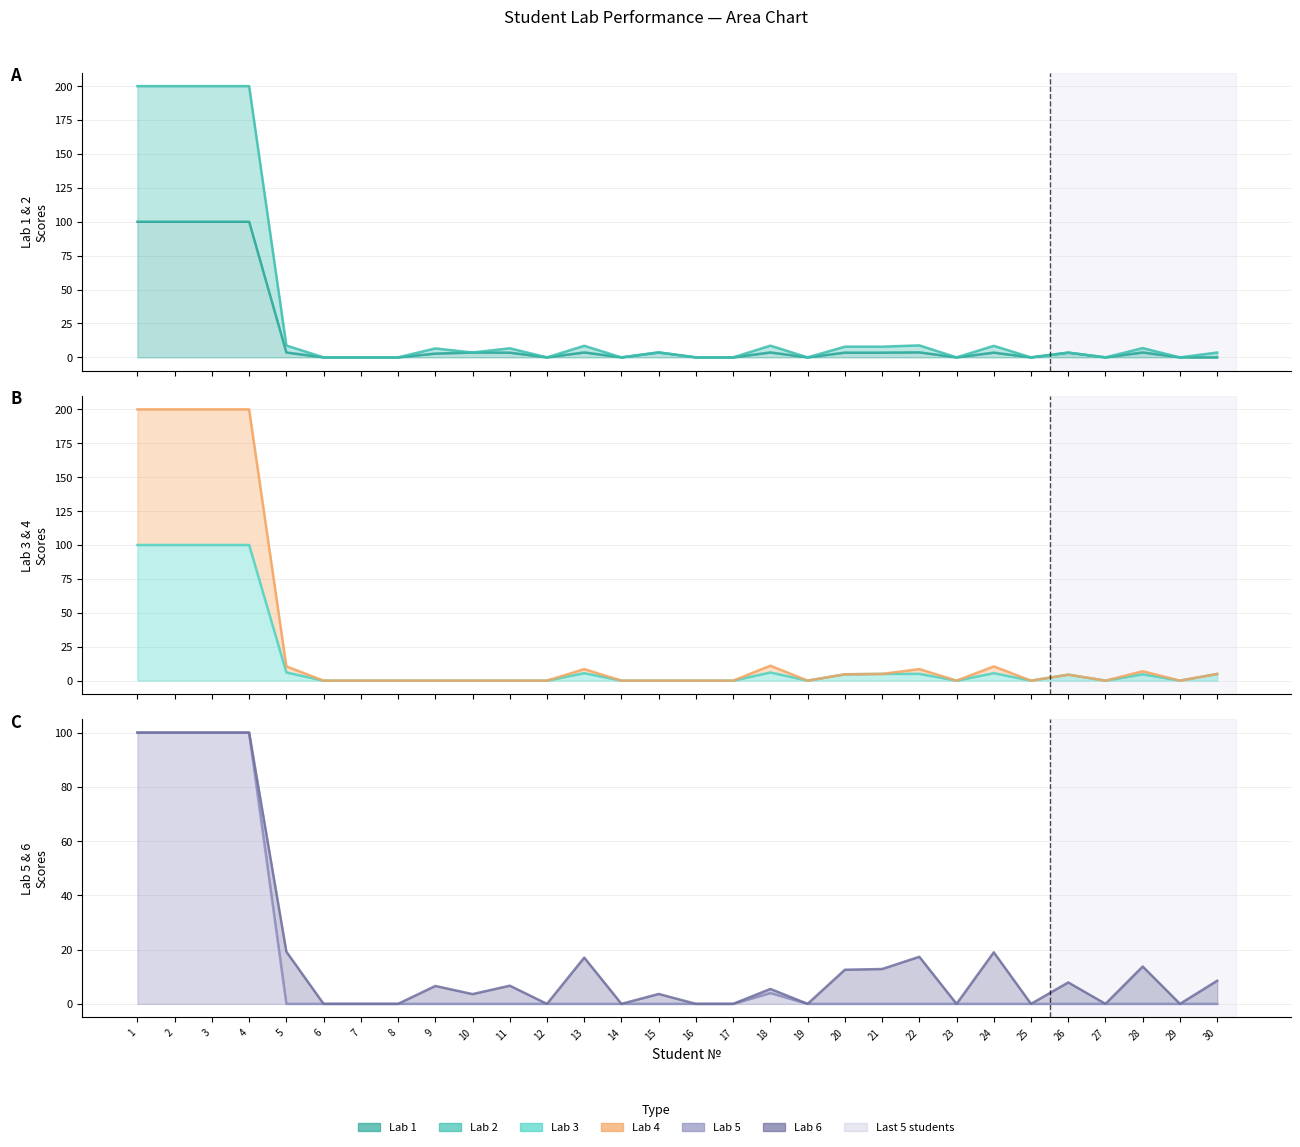

The Lab3 line series shows 0.0 at 9. True or false?

True